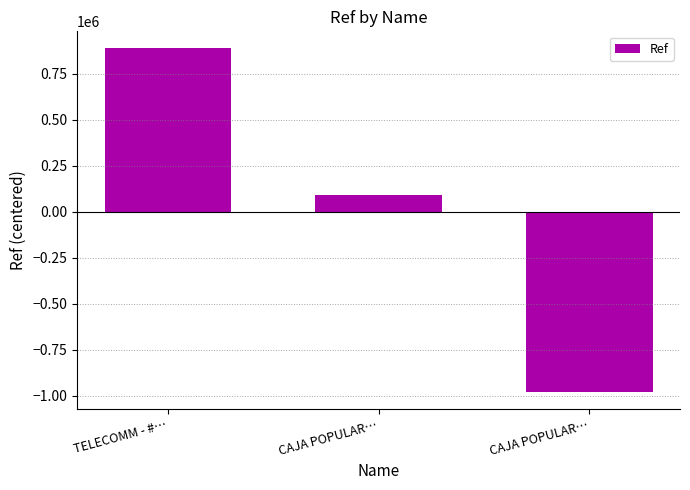

How many values are below 91162?

1